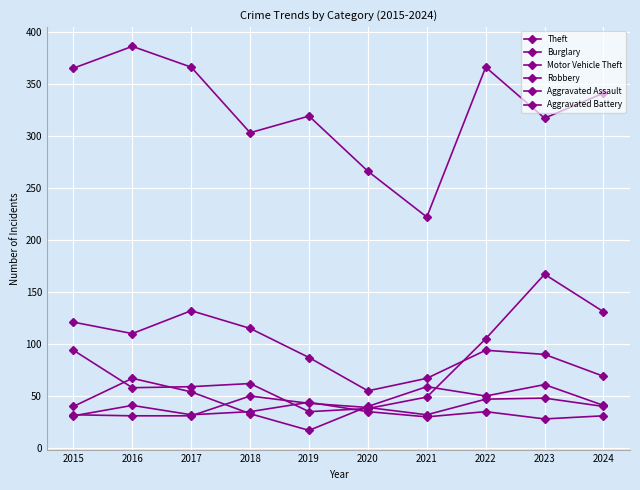

How many values in the Robbery series are below 50?

5